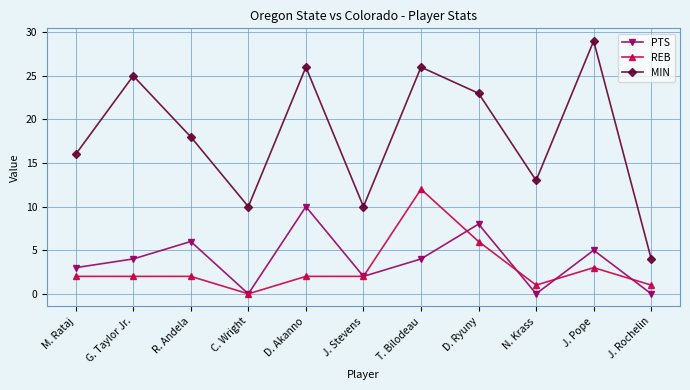

True or false: REB and PTS cross at least once.

True